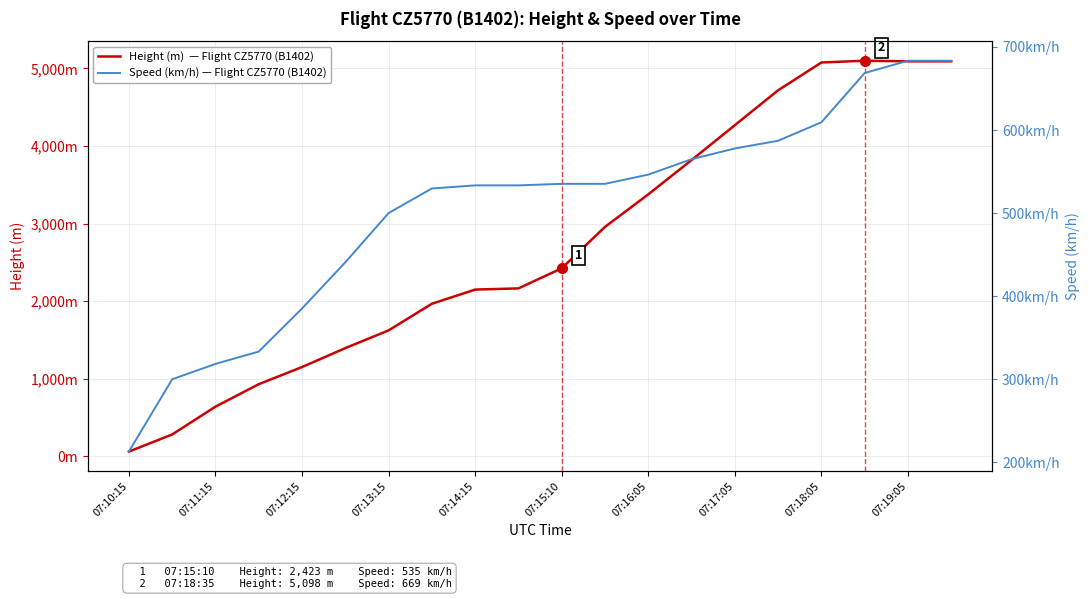

Between 07:10:15 and 19, which is larger?

19